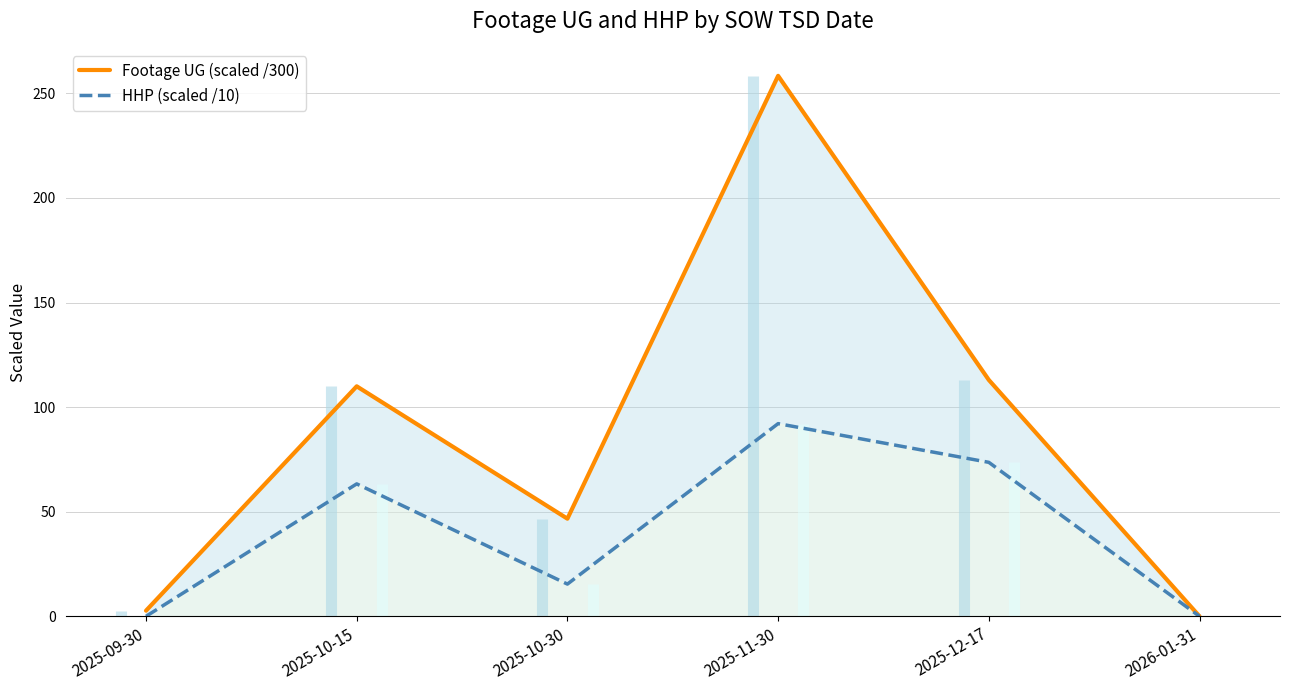

How many interior local peaks does the HHP (scaled /10) series have?

2